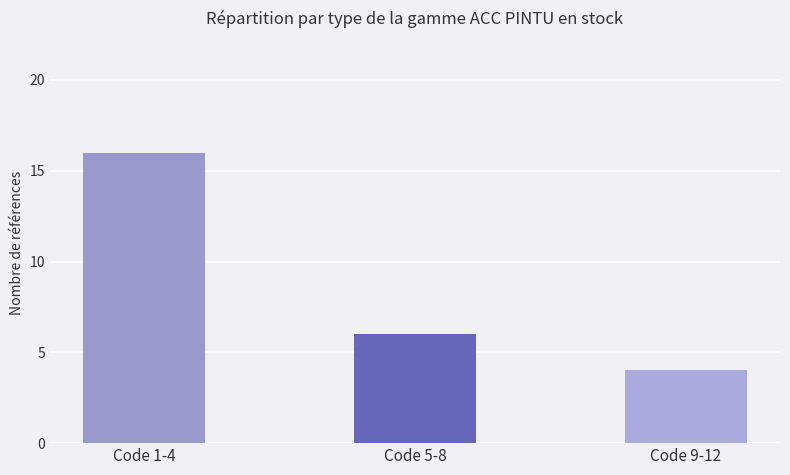

What is the change in value from Code 1-4 to Code 5-8?

-10